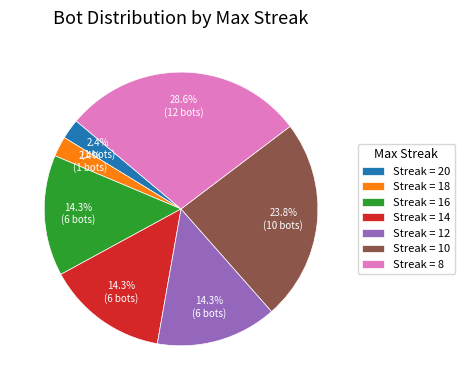

How many segments does this pie chart have?

7